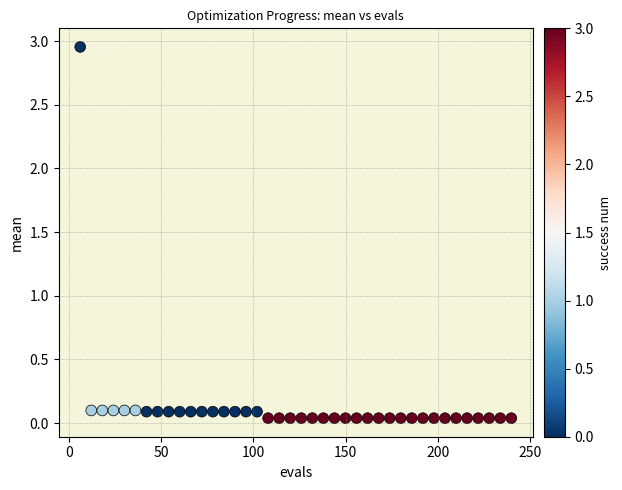

What is the range of X values (max minus min)?

234.0